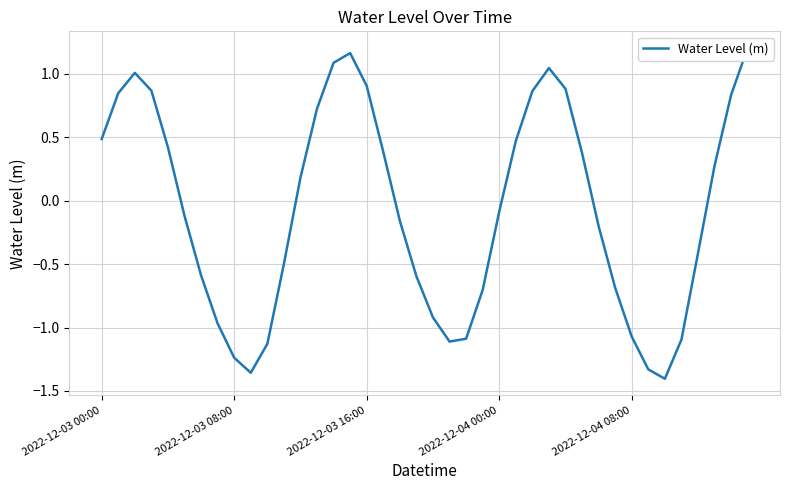

At which category does the chart reach its peak across all series?

39